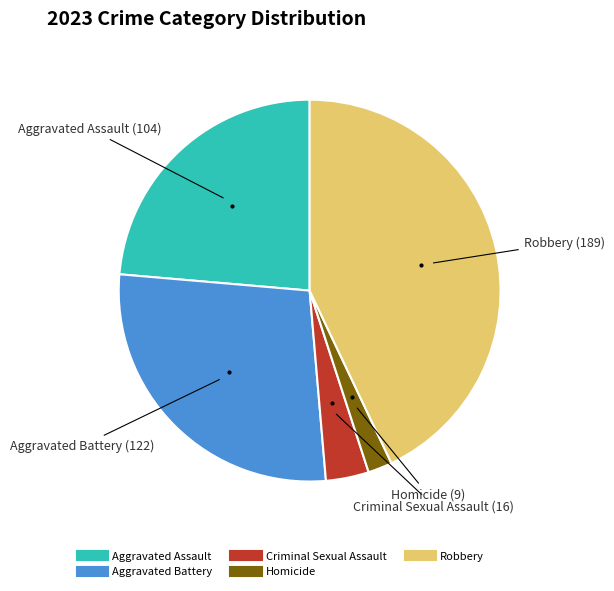

Is it true that Aggravated Assault is 19% of the pie?

False